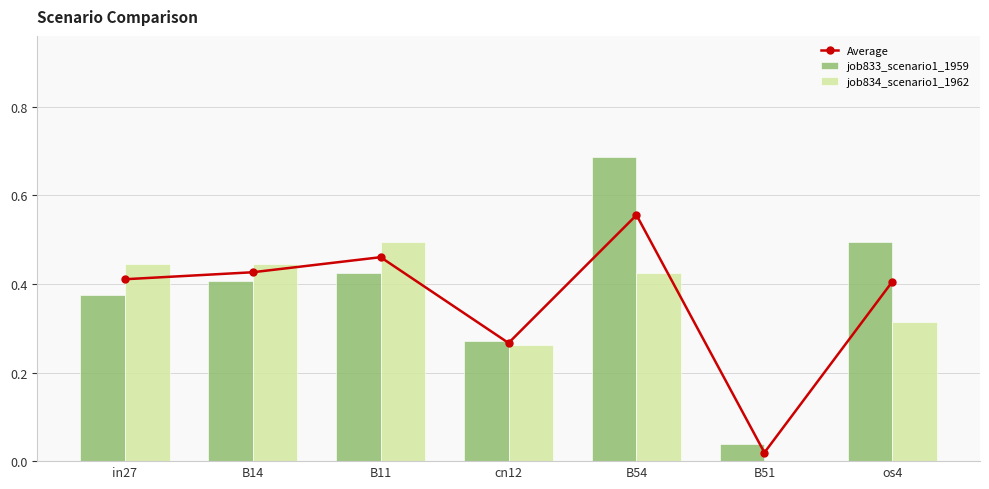

At which category does the chart reach its peak across all series?

B54